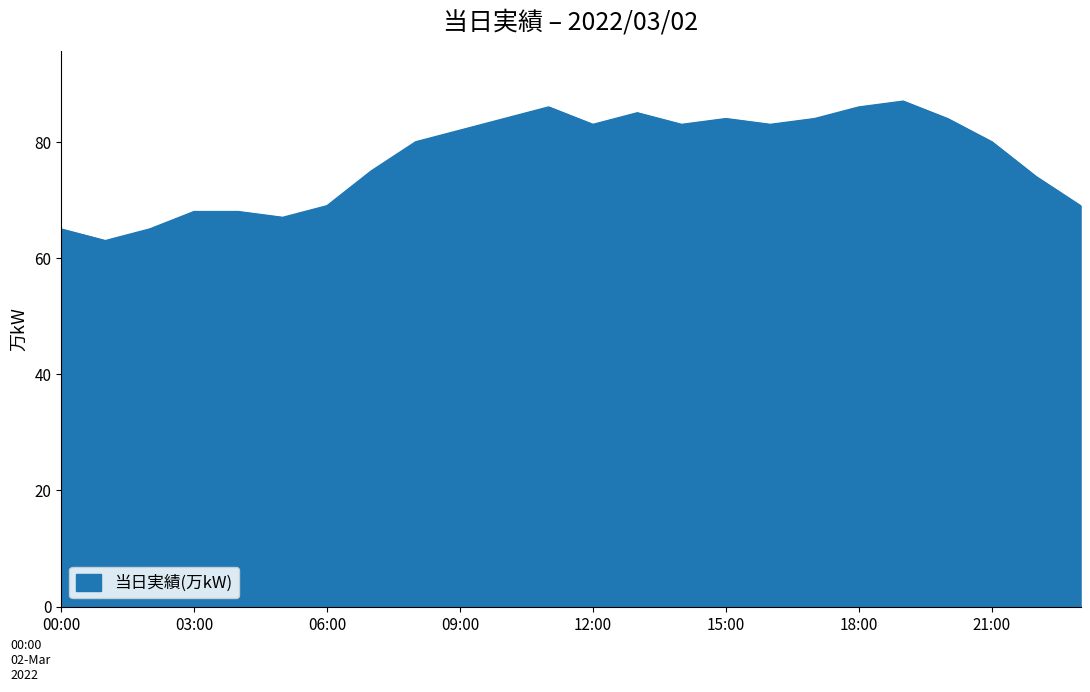

How many interior local valleys (lower than both neighbors) does the data have?

5